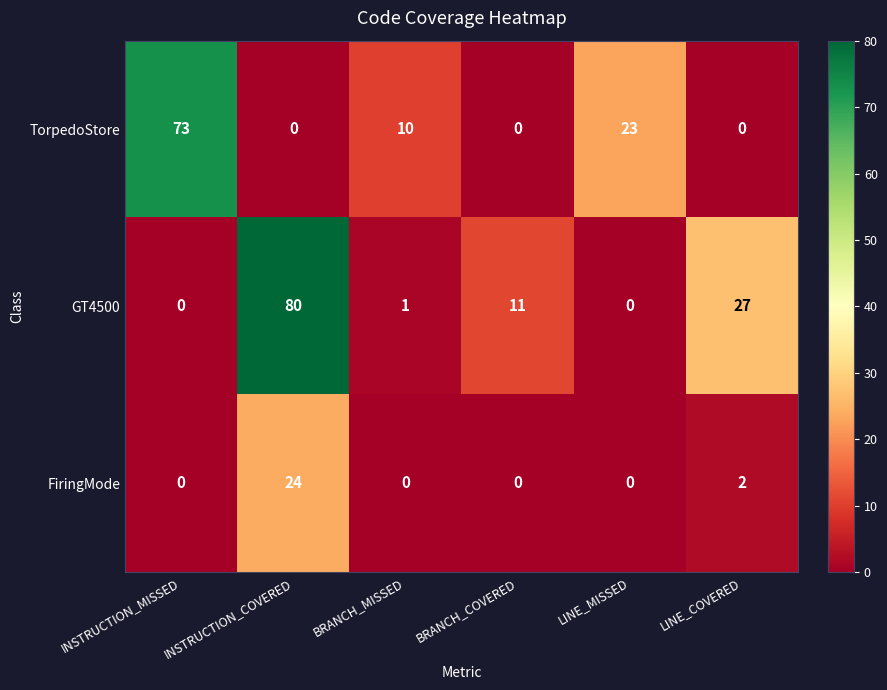

What is the total value across all series at LINE_COVERED?

29